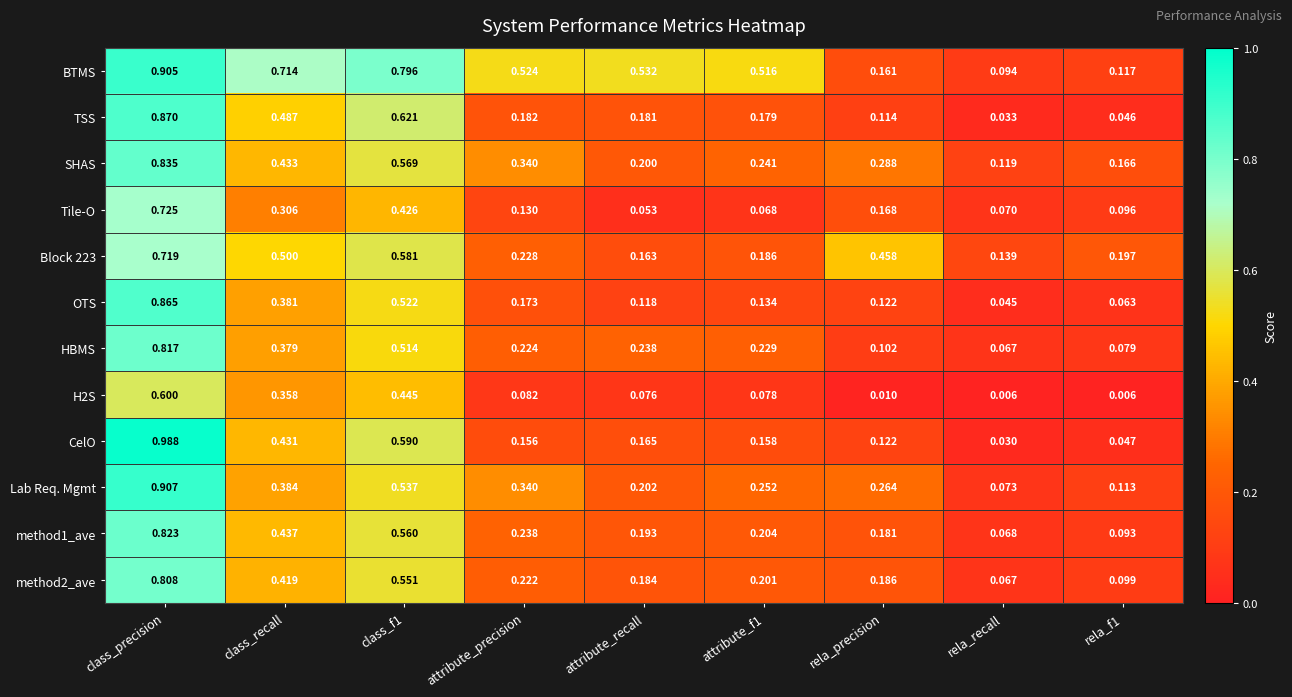

At how many categories does at least one series exceed 0?

9